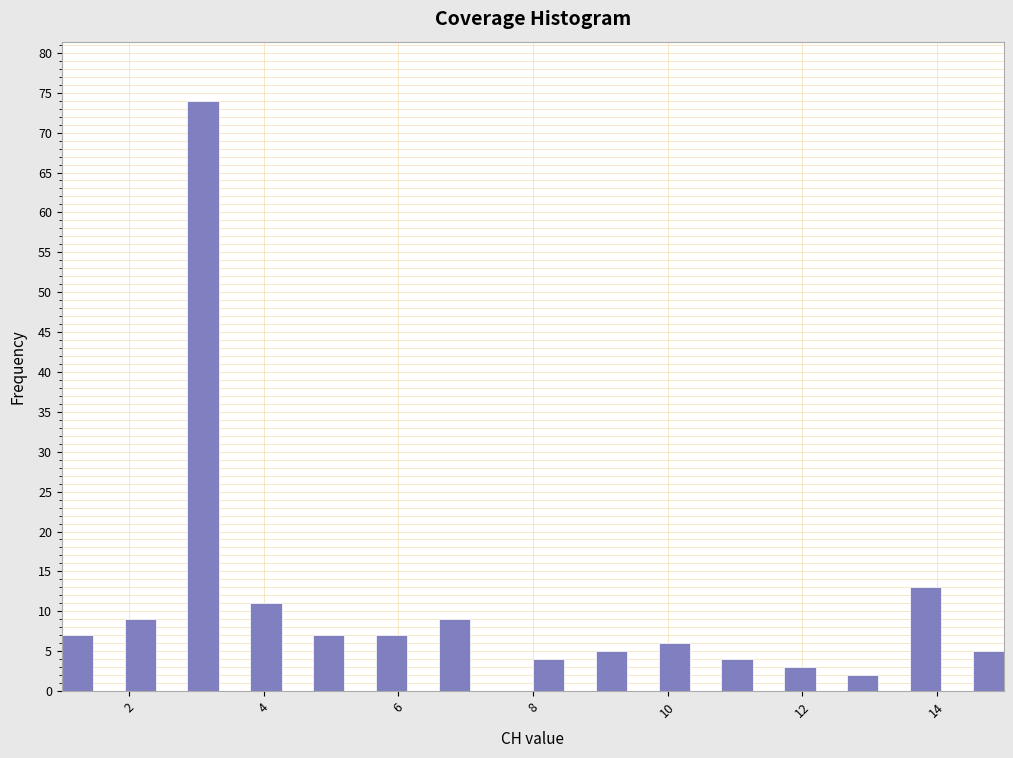

Around what value on the x-axis is the tallest bar? Give the approximate position of its centre, as read against the axis.

3.2